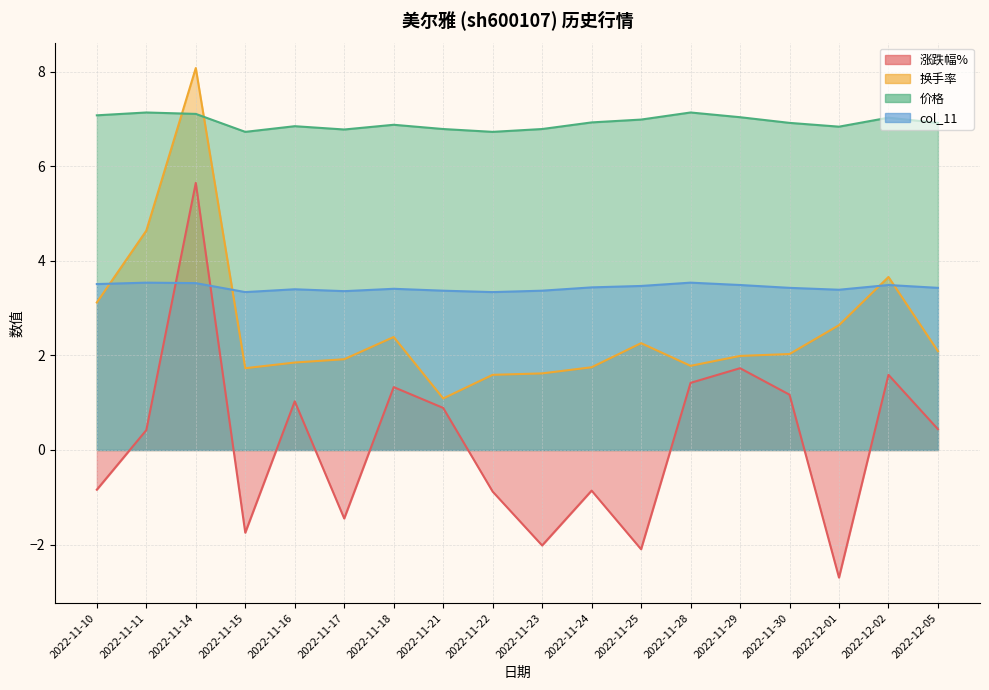

How many data points does each series have?

18